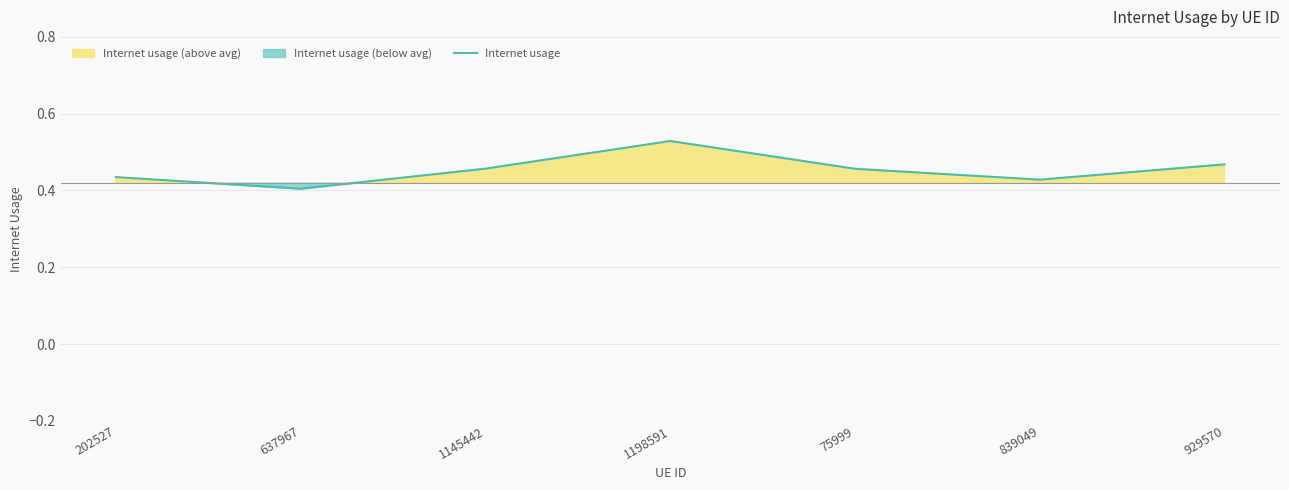

What position from the right is 1198591?

4